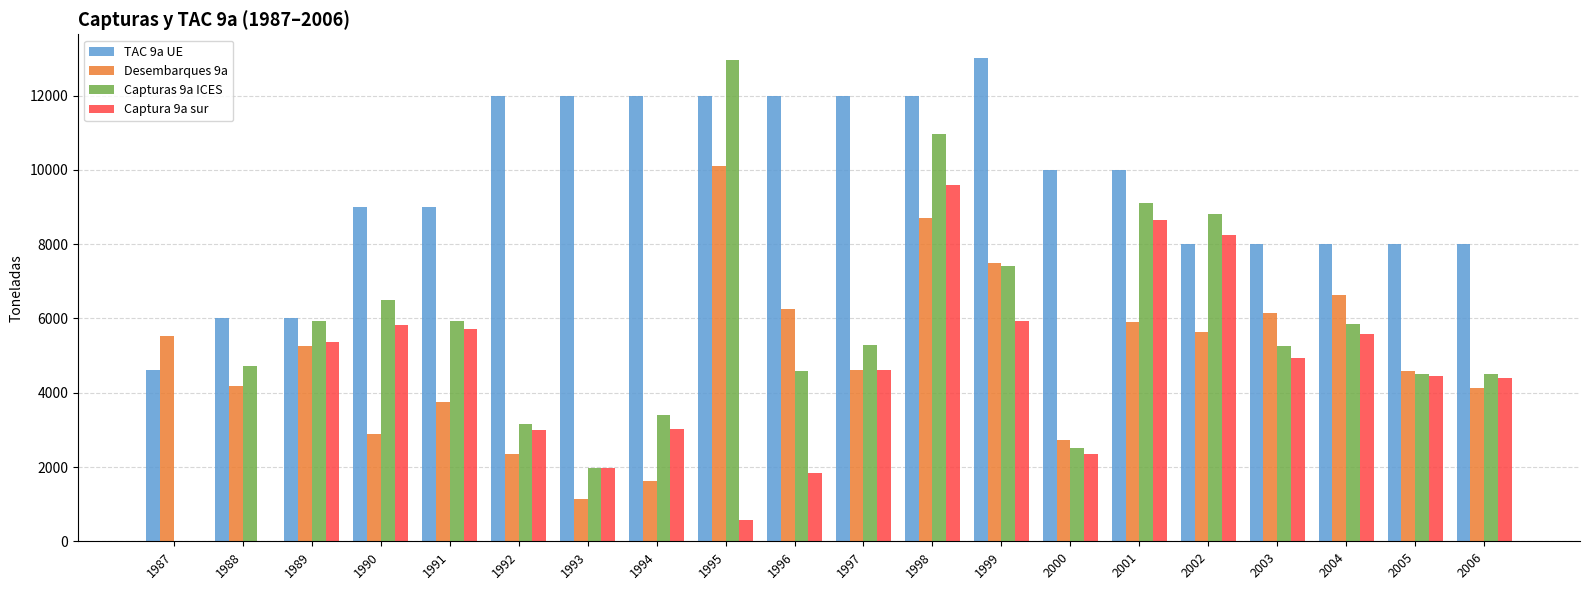

At which label is Capturas 9a ICES closest to 6478?

1990